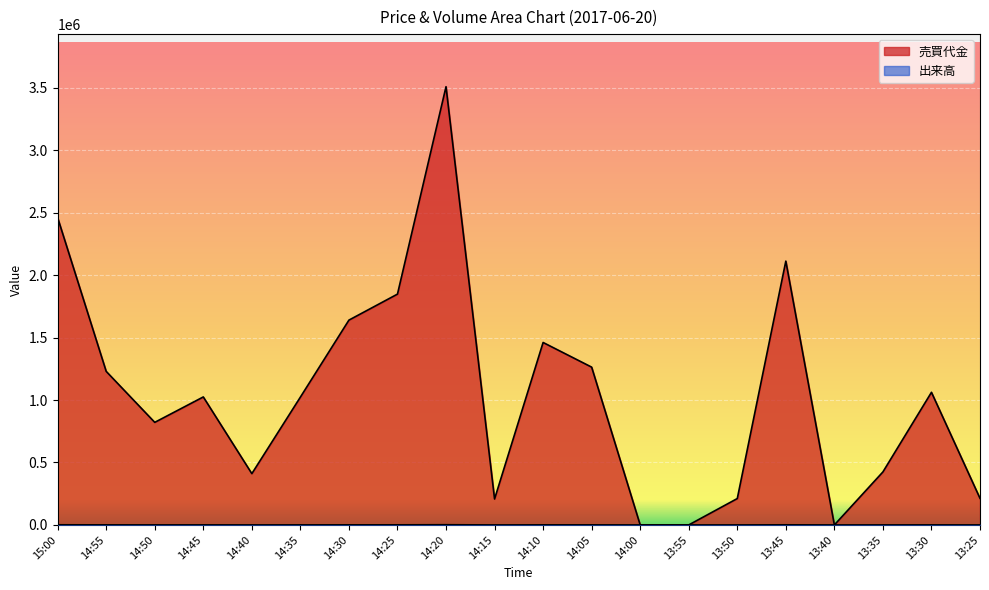

What is the label of the 1st point from the right?

13:25